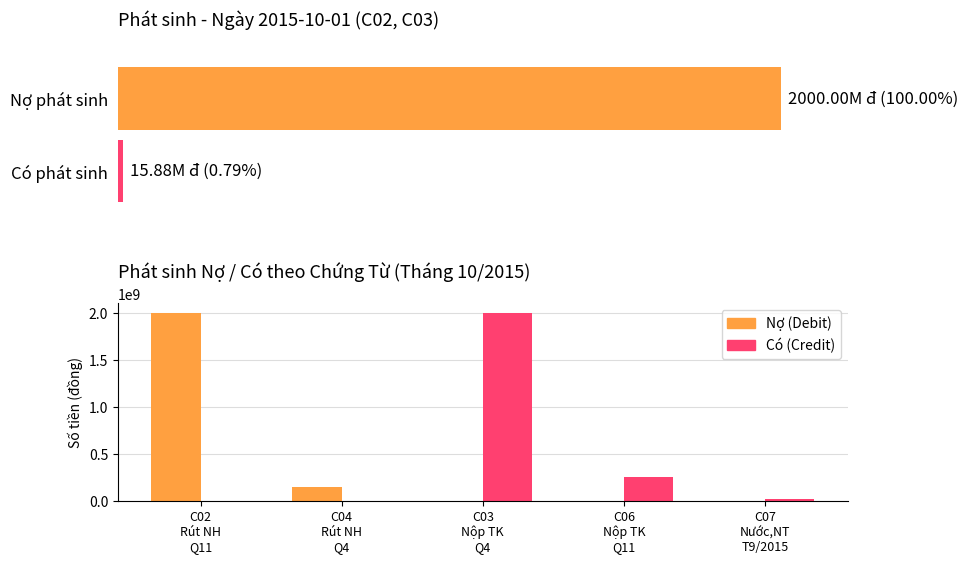

Reading right to left, what are all the values shown in this chart?

Nợ (Debit): 0	0	0	150000000	2000000000
Có (Credit): 18731500	250000000	2000000000	0	0